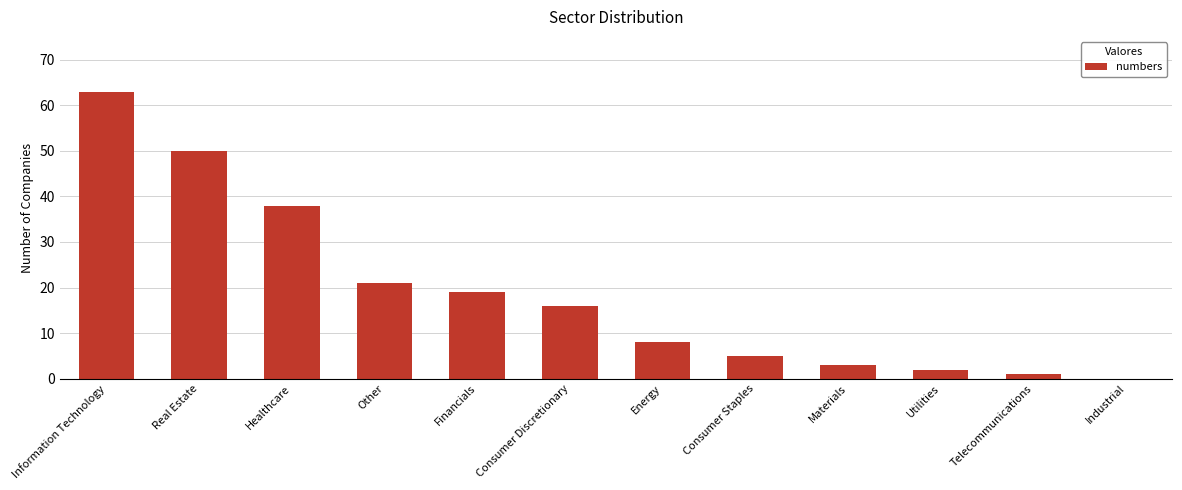

What is the sum of the values at Information Technology and Consumer Staples?

68